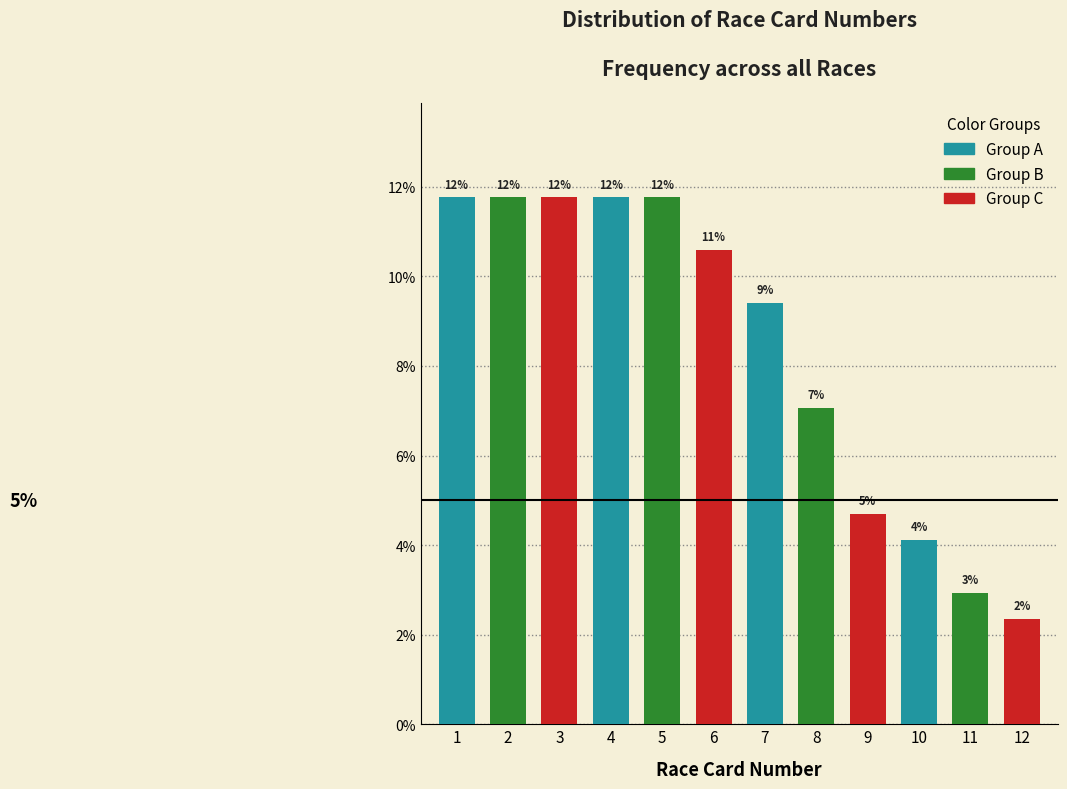

Does the chart contain any negative values?

No